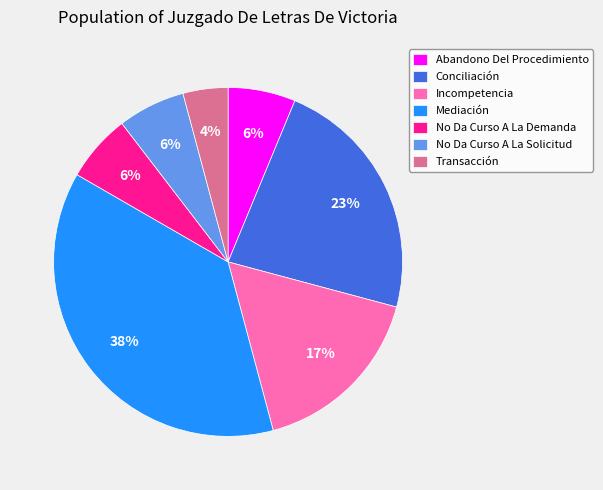

Count the number of slices in the pie.

7